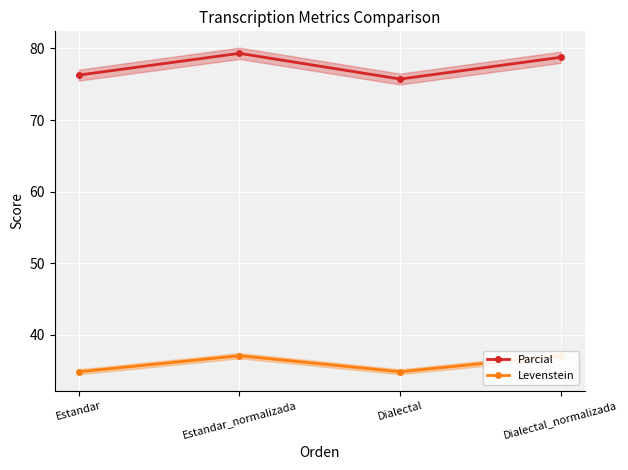

Does the chart display data point markers on the line(s)?

Yes